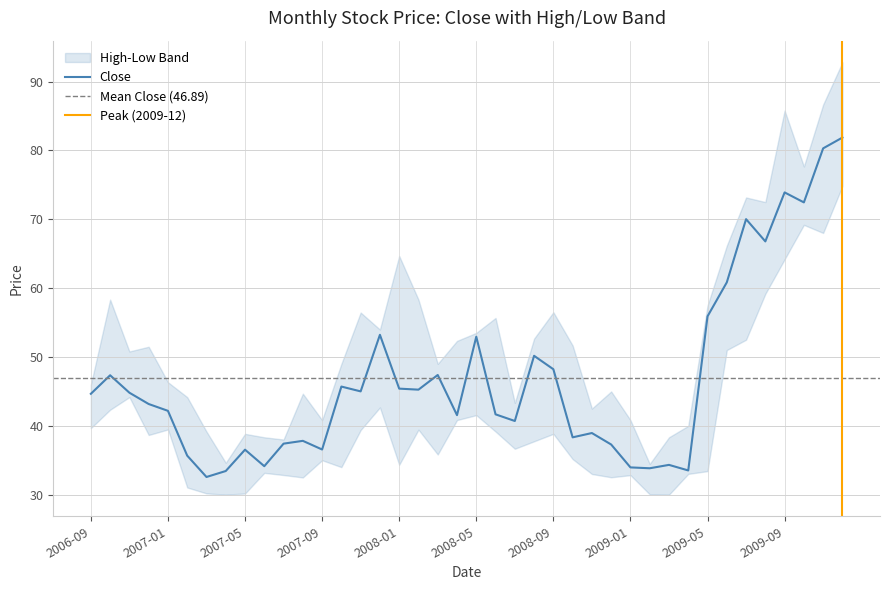

Reading left to right, list all the values displayed in this chart.

Close: 2006-09=44.7	2006-10=47.3	2006-11=44.8	2006-12=43.2	2007-01=42.2	2007-02=35.7	2007-03=32.6	2007-04=33.4	2007-05=36.5	2007-06=34.1	2007-07=37.4	2007-08=37.8	2007-09=36.6	2007-10=45.7	2007-11=45.0	2007-12=53.2	2008-01=45.4	2008-02=45.2	2008-03=47.4	2008-04=41.5	2008-05=52.9	2008-06=41.7	2008-07=40.7	2008-08=50.2	2008-09=48.2	2008-10=38.3	2008-11=39.0	2008-12=37.3	2009-01=34.0	2009-02=33.8	2009-03=34.3	2009-04=33.5	2009-05=55.9	2009-06=60.8	2009-07=70.0	2009-08=66.8	2009-09=73.9	2009-10=72.4	2009-11=80.3	2009-12=81.9
High: 2006-09=46.0	2006-10=58.3	2006-11=50.8	2006-12=51.5	2007-01=46.3	2007-02=44.2	2007-03=39.2	2007-04=34.6	2007-05=38.8	2007-06=38.3	2007-07=38.0	2007-08=44.7	2007-09=40.8	2007-10=49.0	2007-11=56.5	2007-12=54.0	2008-01=64.7	2008-02=58.3	2008-03=49.0	2008-04=52.3	2008-05=53.5	2008-06=55.7	2008-07=43.3	2008-08=52.7	2008-09=56.5	2008-10=51.7	2008-11=42.5	2008-12=45.0	2009-01=40.8	2009-02=34.5	2009-03=38.3	2009-04=40.0	2009-05=57.5	2009-06=66.2	2009-07=73.2	2009-08=72.5	2009-09=85.8	2009-10=77.7	2009-11=86.7	2009-12=92.8
Low: 2006-09=39.7	2006-10=42.3	2006-11=44.2	2006-12=38.7	2007-01=39.5	2007-02=31.0	2007-03=30.2	2007-04=30.0	2007-05=30.2	2007-06=33.2	2007-07=32.8	2007-08=32.5	2007-09=35.0	2007-10=34.0	2007-11=39.4	2007-12=42.7	2008-01=34.3	2008-02=39.4	2008-03=35.8	2008-04=40.8	2008-05=41.5	2008-06=39.2	2008-07=36.7	2008-08=37.8	2008-09=38.8	2008-10=35.2	2008-11=33.0	2008-12=32.5	2009-01=32.8	2009-02=30.0	2009-03=30.0	2009-04=33.0	2009-05=33.4	2009-06=51.0	2009-07=52.5	2009-08=59.2	2009-09=64.2	2009-10=69.2	2009-11=68.0	2009-12=74.8